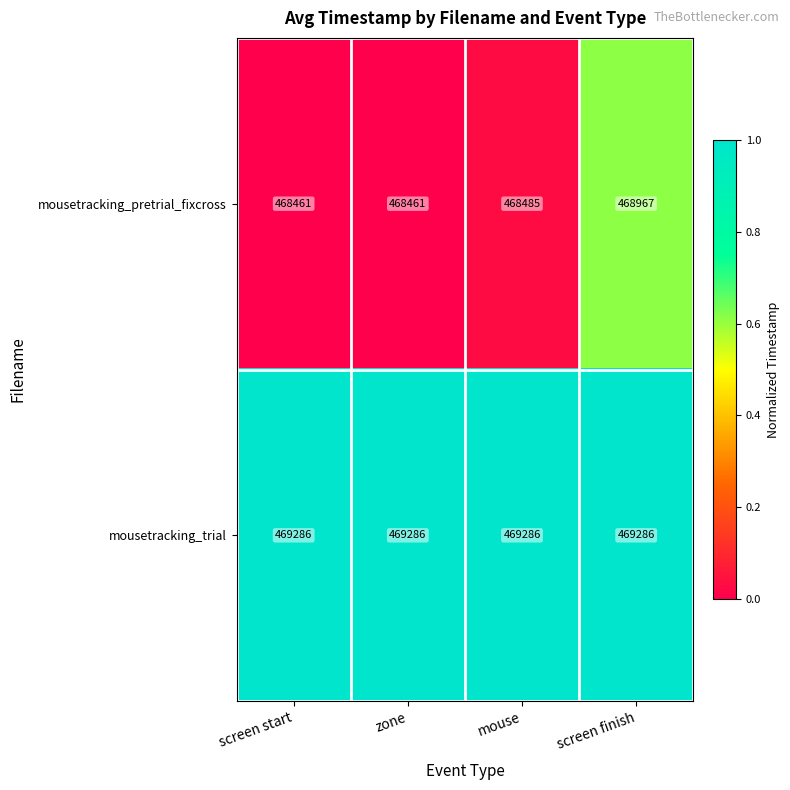

Which series has the widest spread of values?

mousetracking_pretrial_fixcross